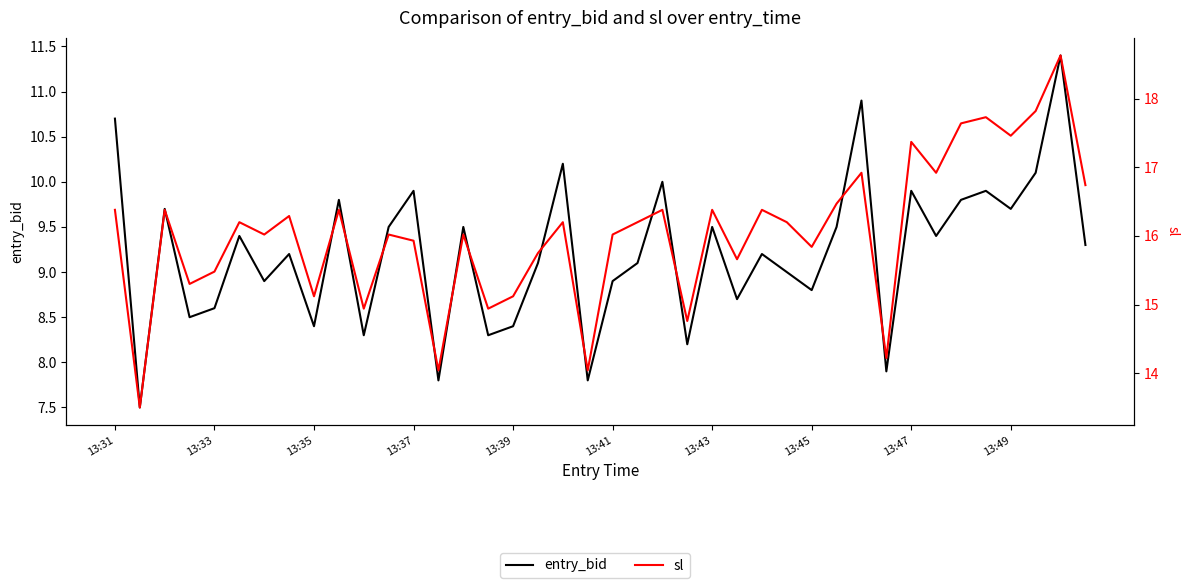

True or false: sl has a value of 25.7 at 13:41.

False